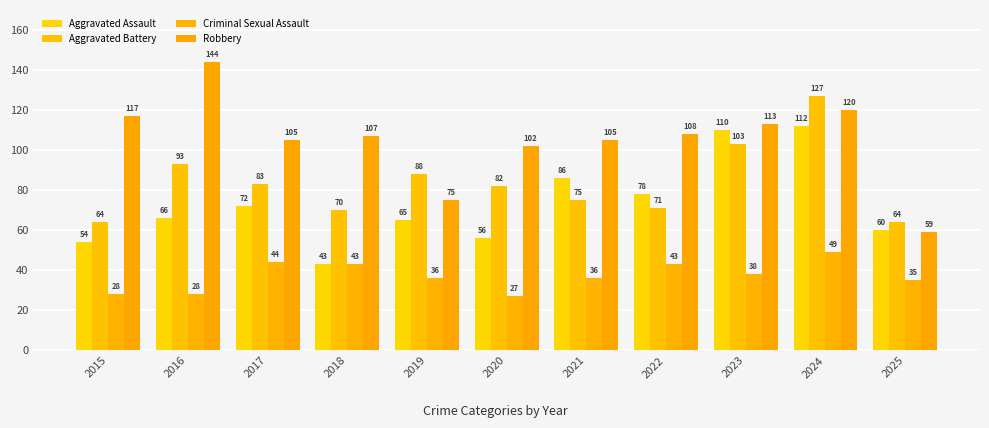

What is the average value of the Robbery series?

105